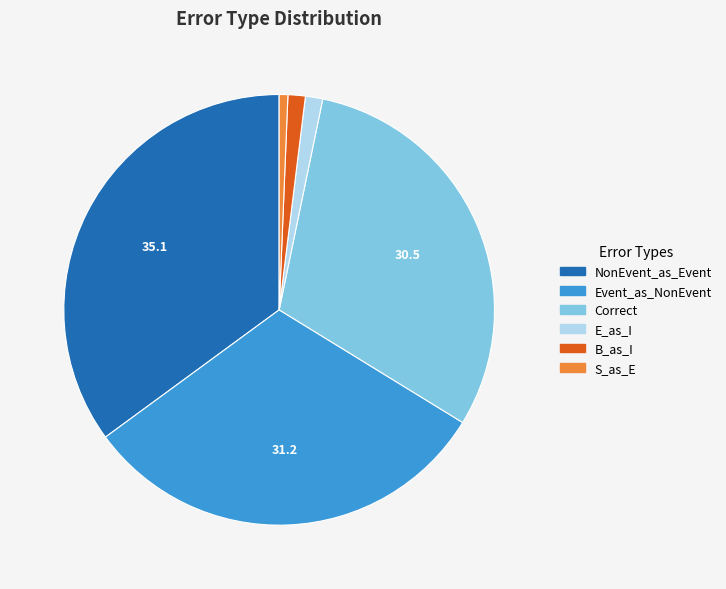

Is there any slice that represents more than half of the pie?

No